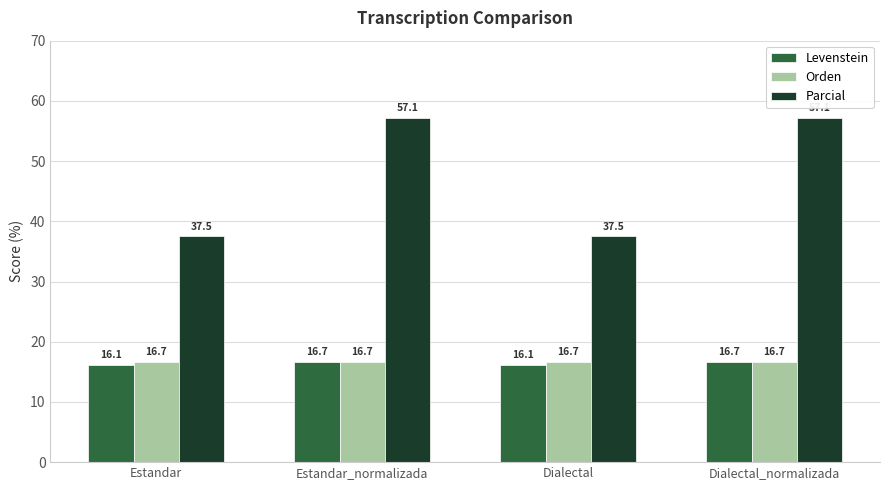

Reading left to right, what are all the values shown in this chart?

Levenstein: Estandar=16.1	Estandar_normalizada=16.7	Dialectal=16.1	Dialectal_normalizada=16.7
Orden: Estandar=16.7	Estandar_normalizada=16.7	Dialectal=16.7	Dialectal_normalizada=16.7
Parcial: Estandar=37.5	Estandar_normalizada=57.1	Dialectal=37.5	Dialectal_normalizada=57.1